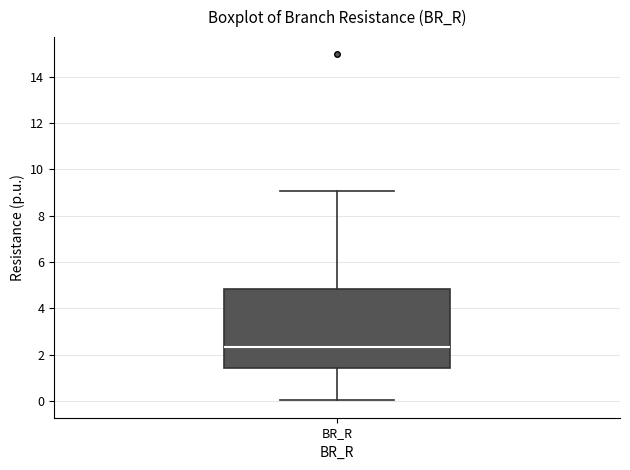

Where does the lower whisker of the box for BR_R end on the y-axis? The values are not printed on the chart, so give them approximately, as read against the axis.

0.0